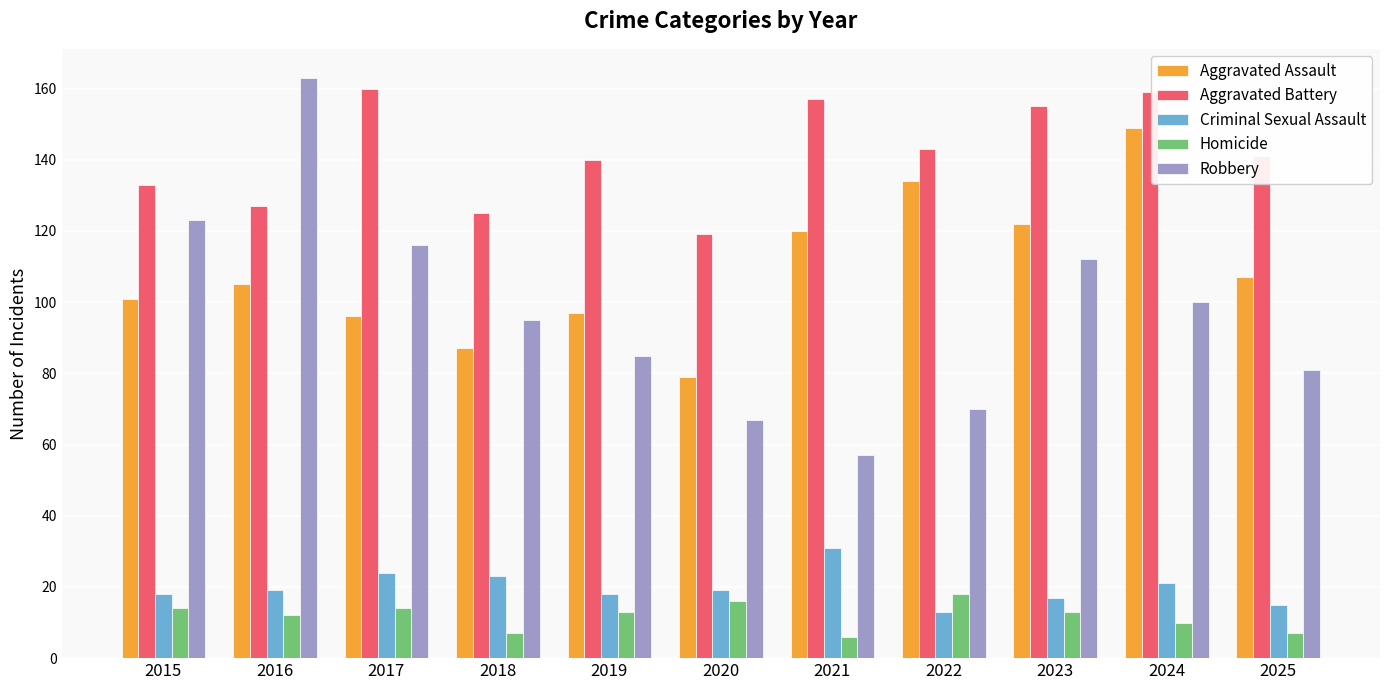

What is the smallest value displayed?

6